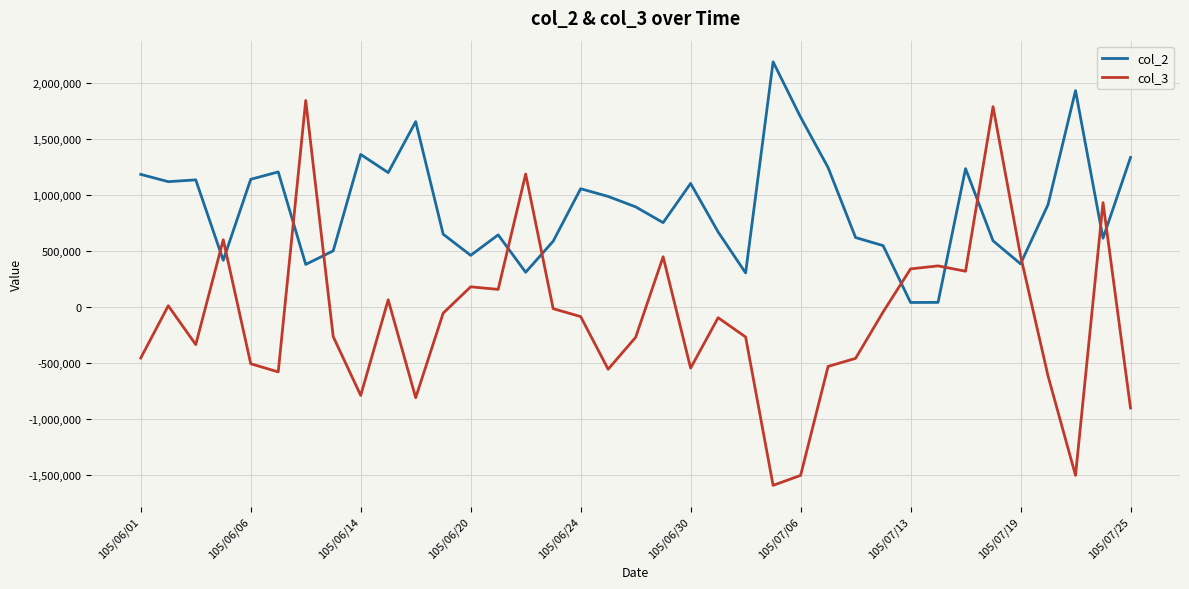

After their last crossing, which series has the higher values: col_2 or col_3?

col_2